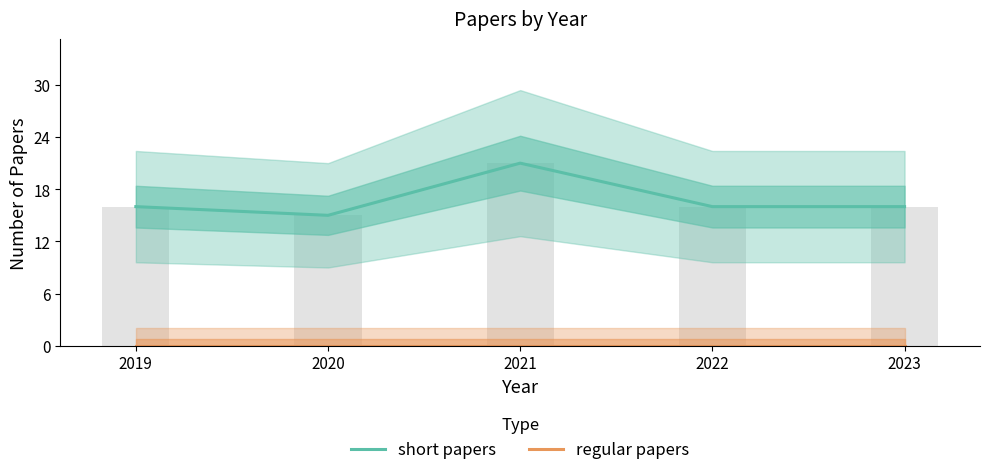

What is the maximum value shown in the chart?

21